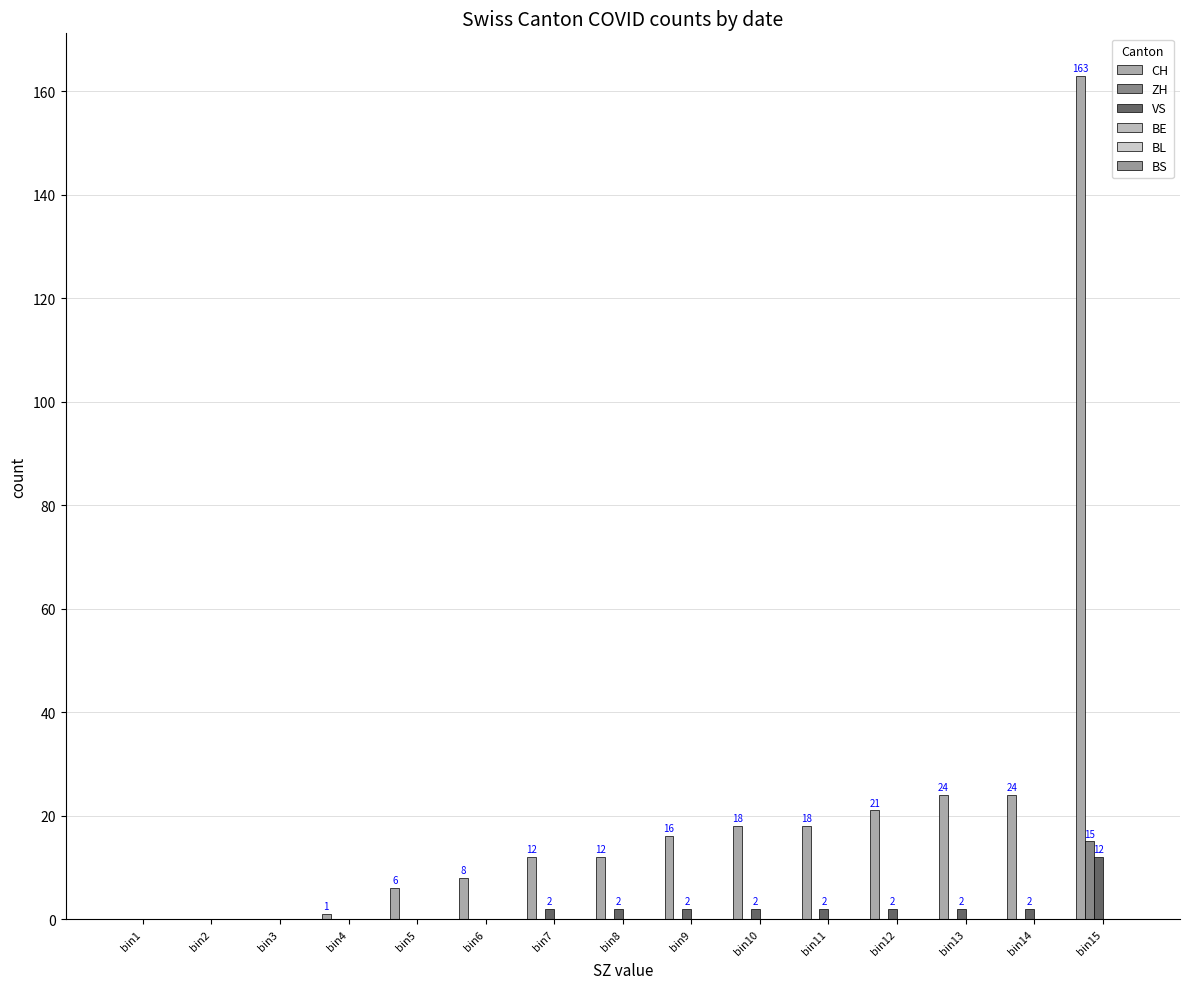

List the series in order of their peak value, lowest first.

BE, BL, BS, VS, ZH, CH